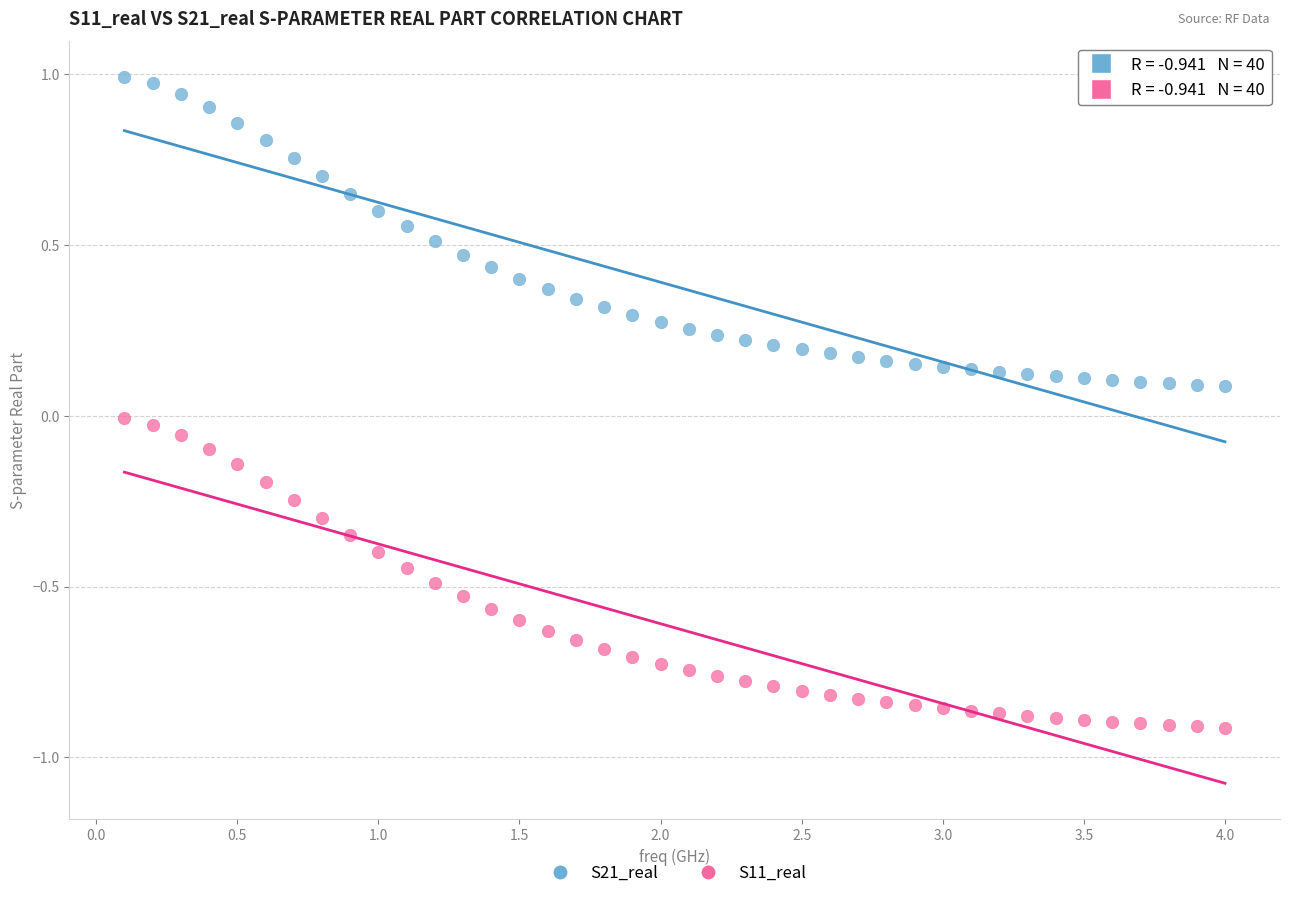

Which series reaches the maximum Y coordinate?

S21_real